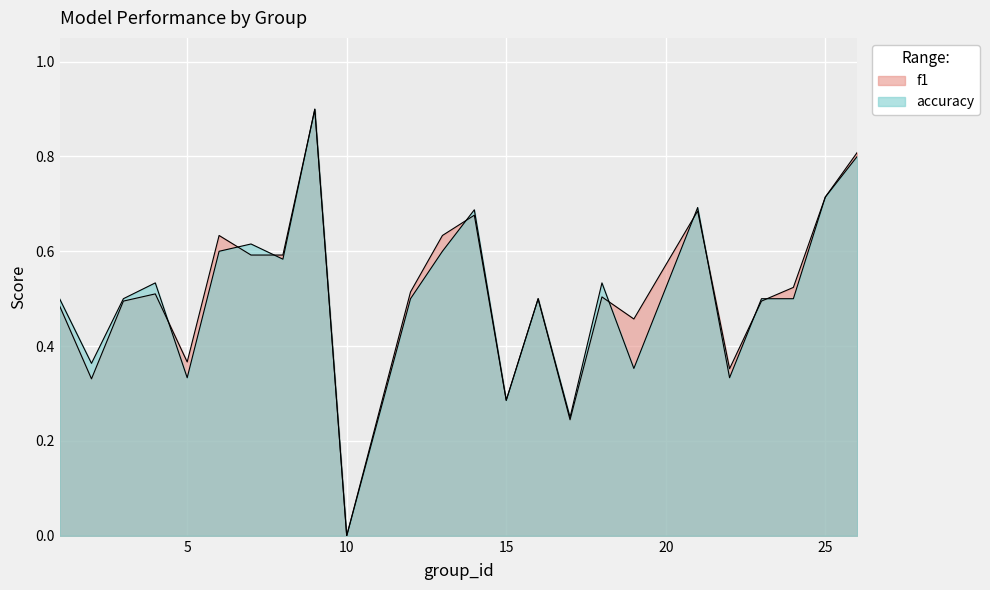

At which label does f1 reach its peak?

9